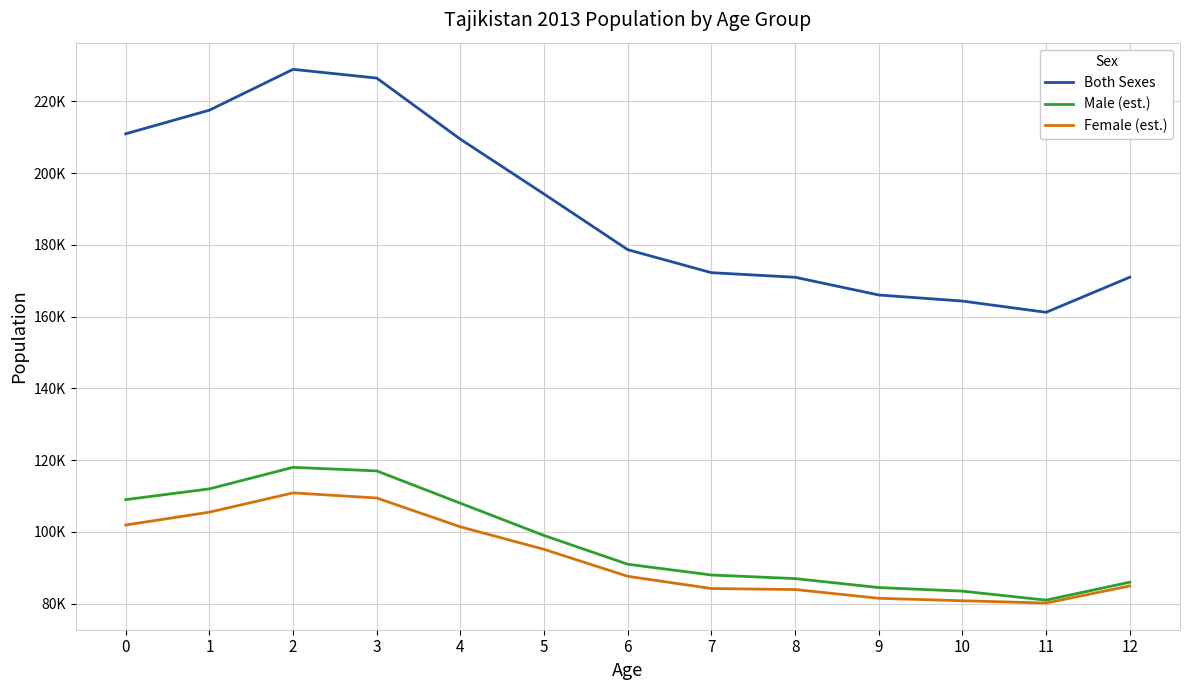

Is the value of Male (est.) at 4 greater than the value of Female (est.) at 1?

Yes